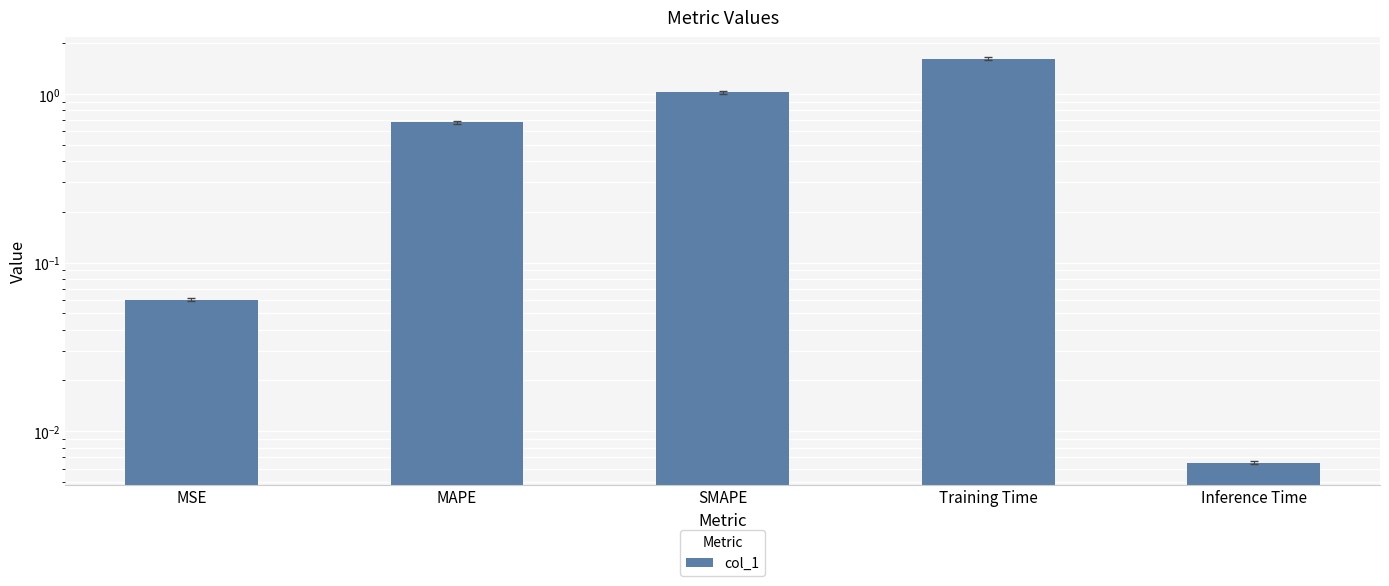

Reading left to right, transcribe all the data shown in this chart.

0.1	0.7	1.0	1.6	0.0